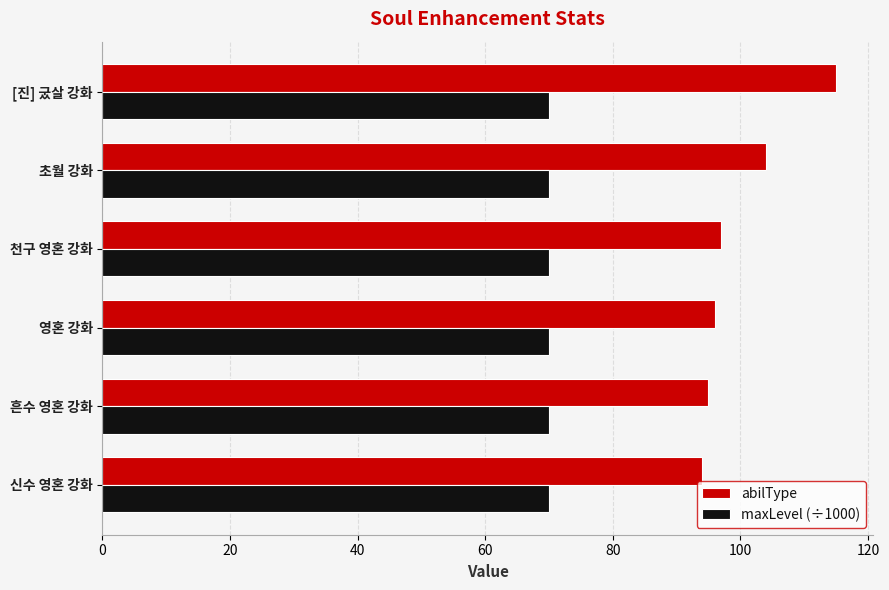

What is the difference between the abilType values at 흔수 영혼 강화 and [진] 궀살 강화?

20